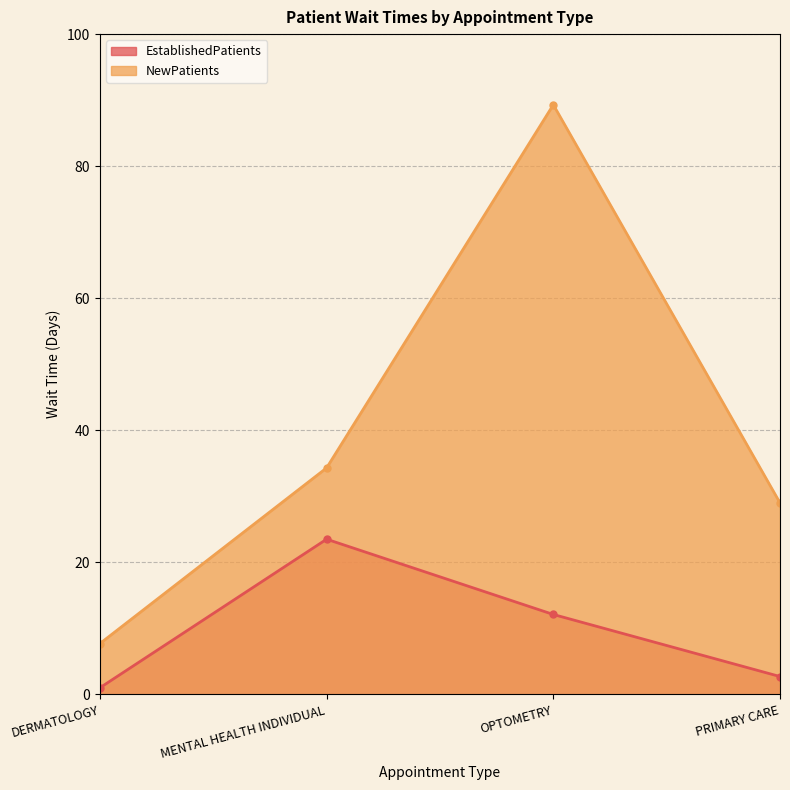

What is the difference between the maximum and minimum values in the NewPatients series?

81.6